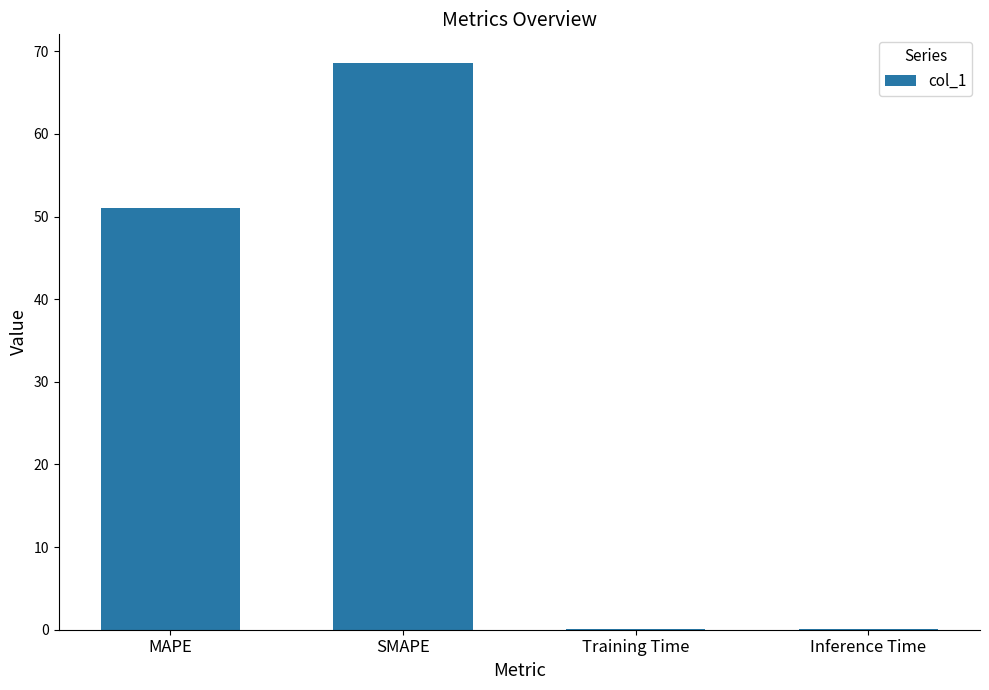

What is the sum of all values?

119.9